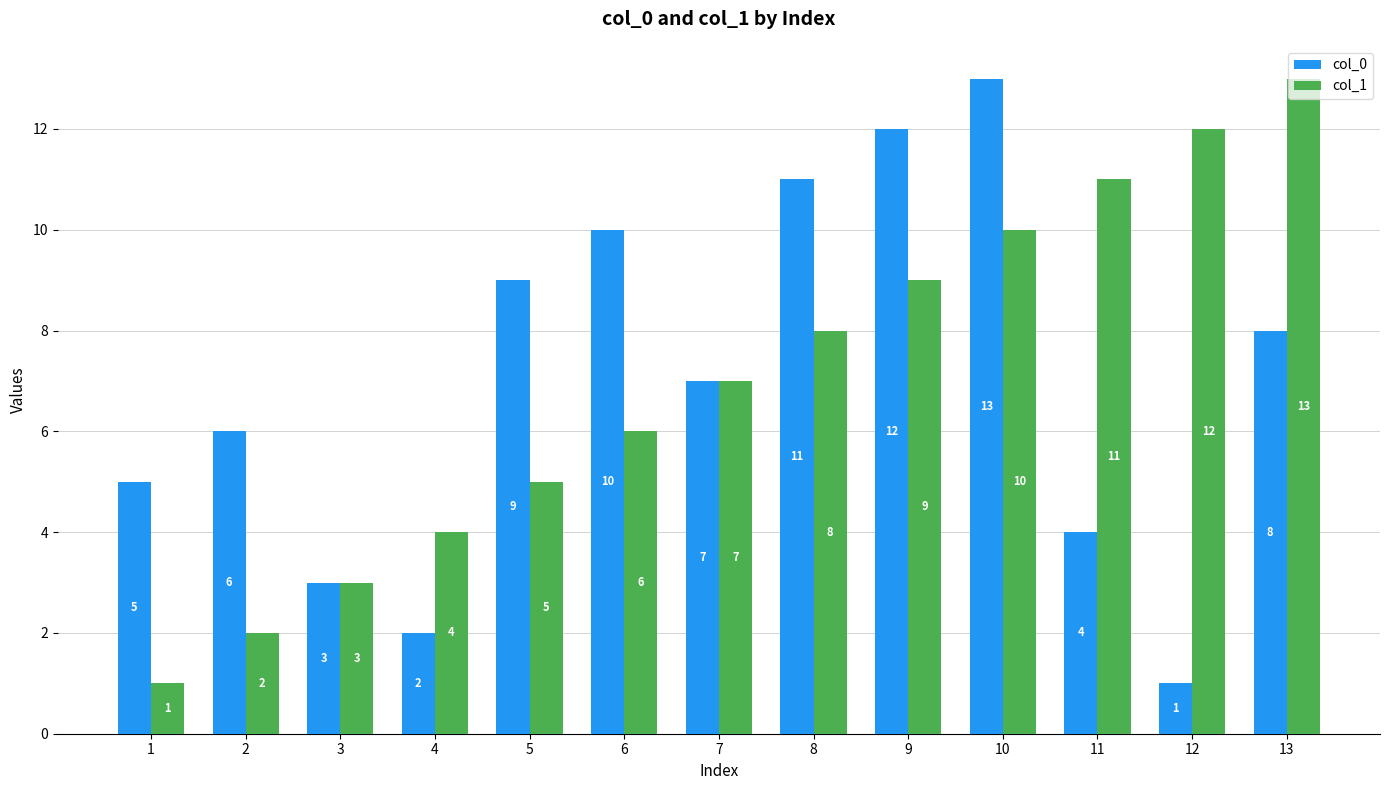

Are the bars grouped side by side (vs. stacked)?

Yes